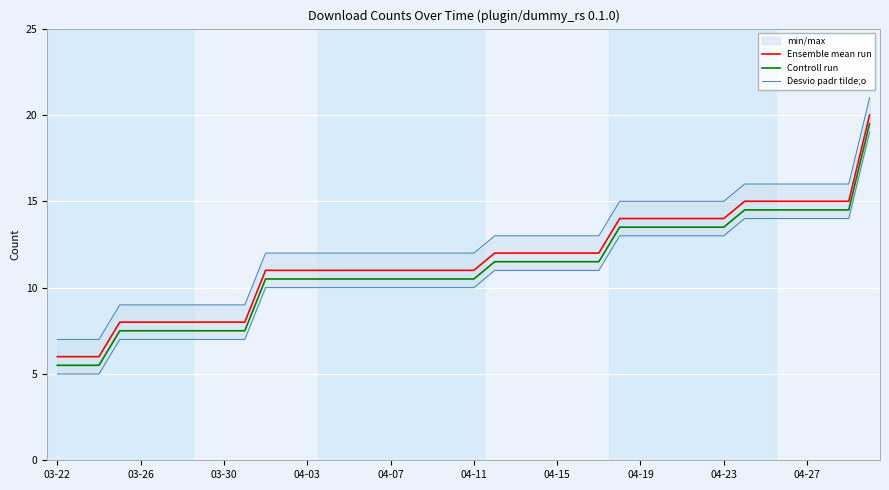

True or false: Controll run and Ensemble mean run cross at least once.

False